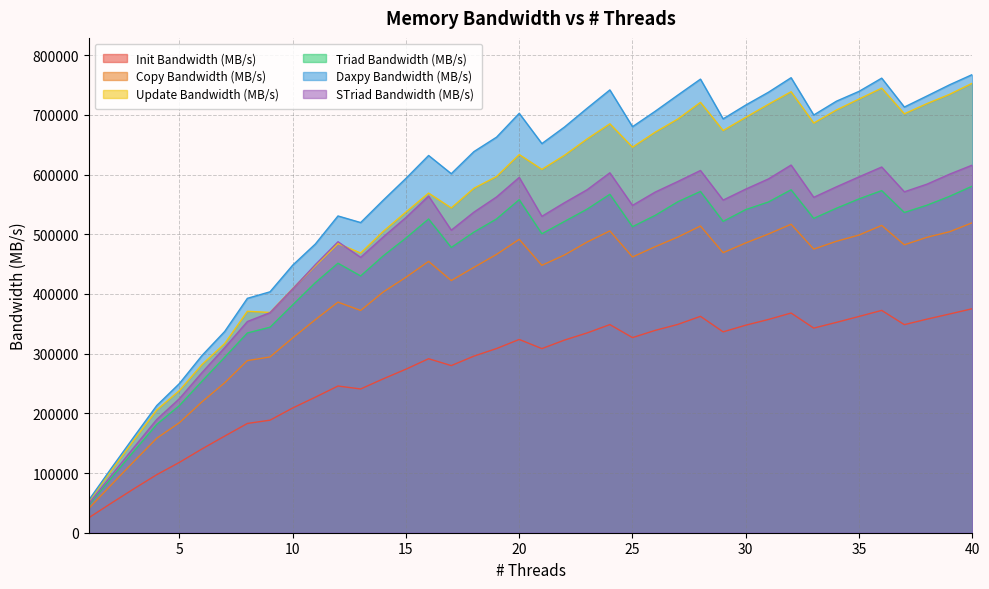

How many lines are shown in the chart?

6